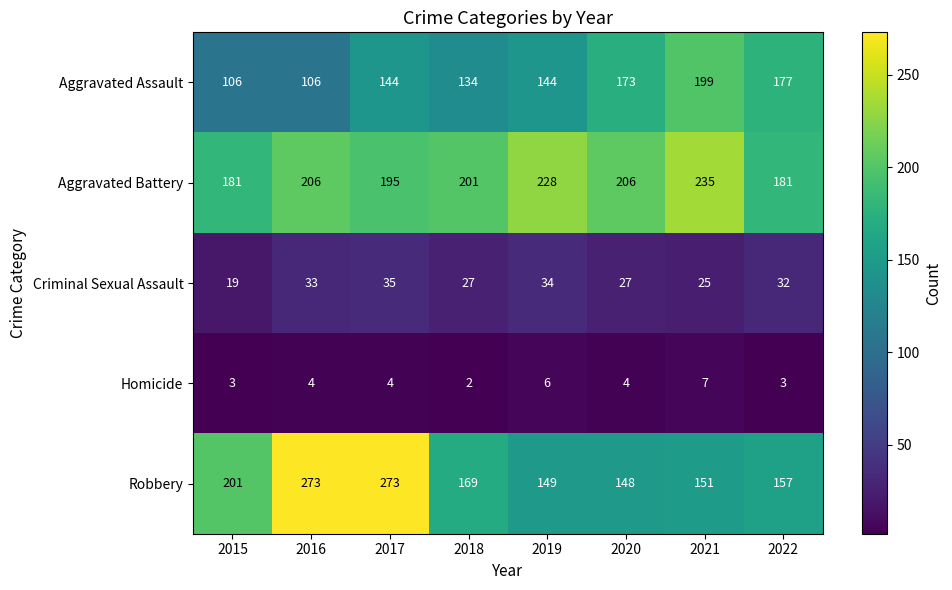

What is the lowest value of the Aggravated Assault series?

106